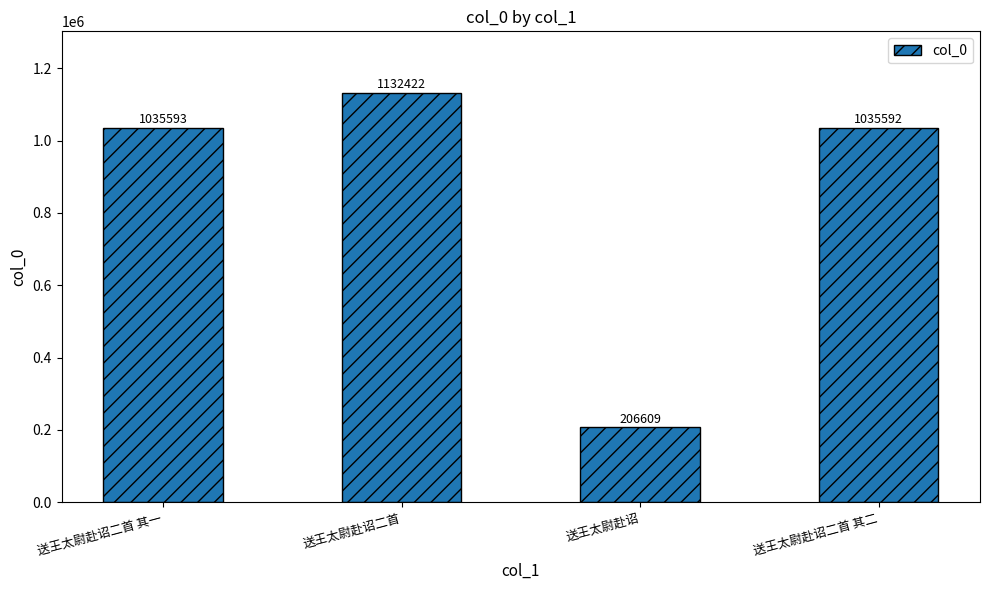

Which category has the highest value across all series?

送王太尉赴诏二首